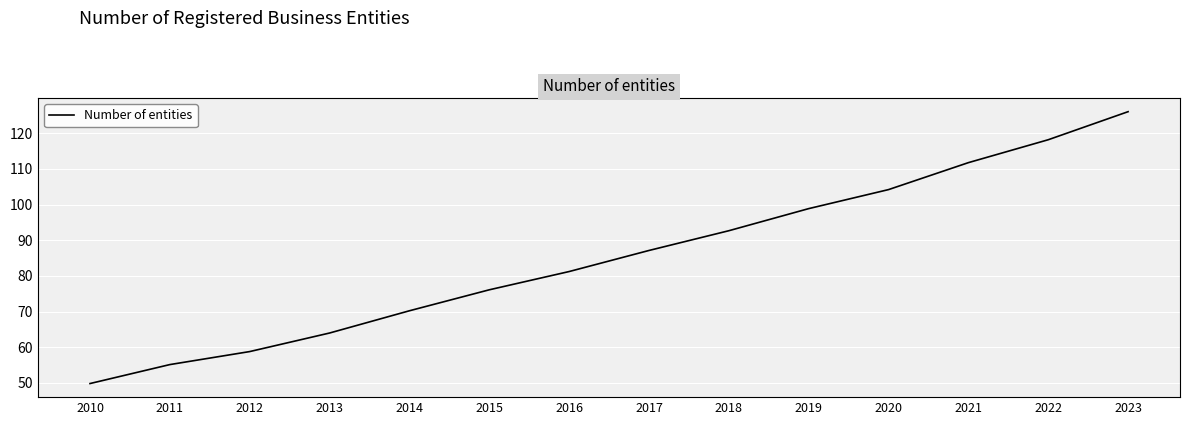

Is this an area chart (filled region under the line)?

No